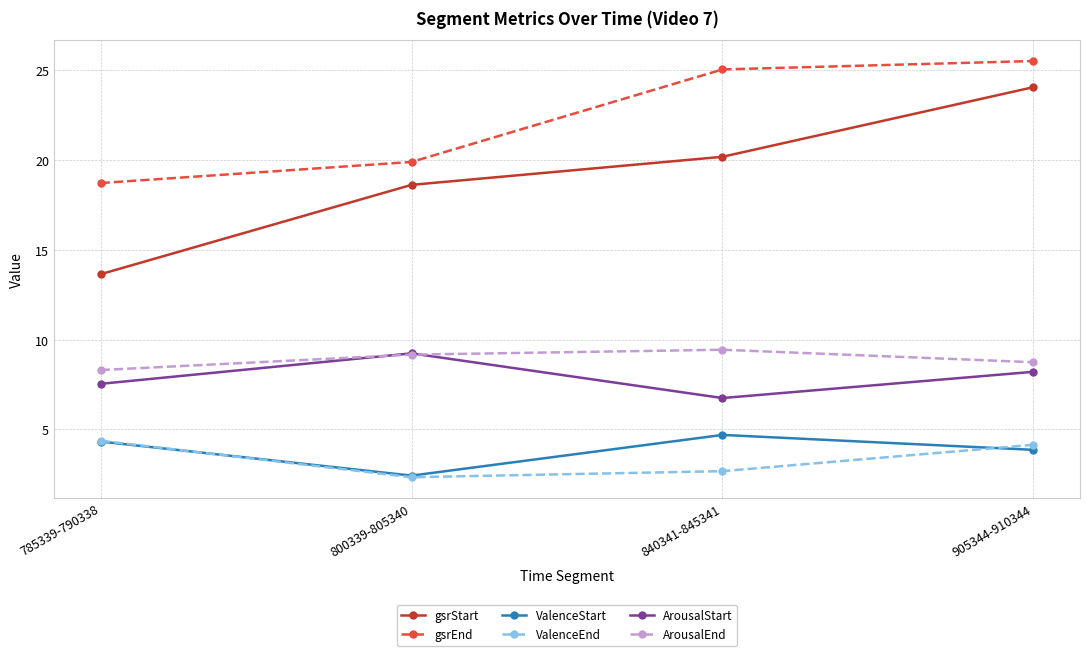

At which category is the sum across all series the highest?

905344-910344